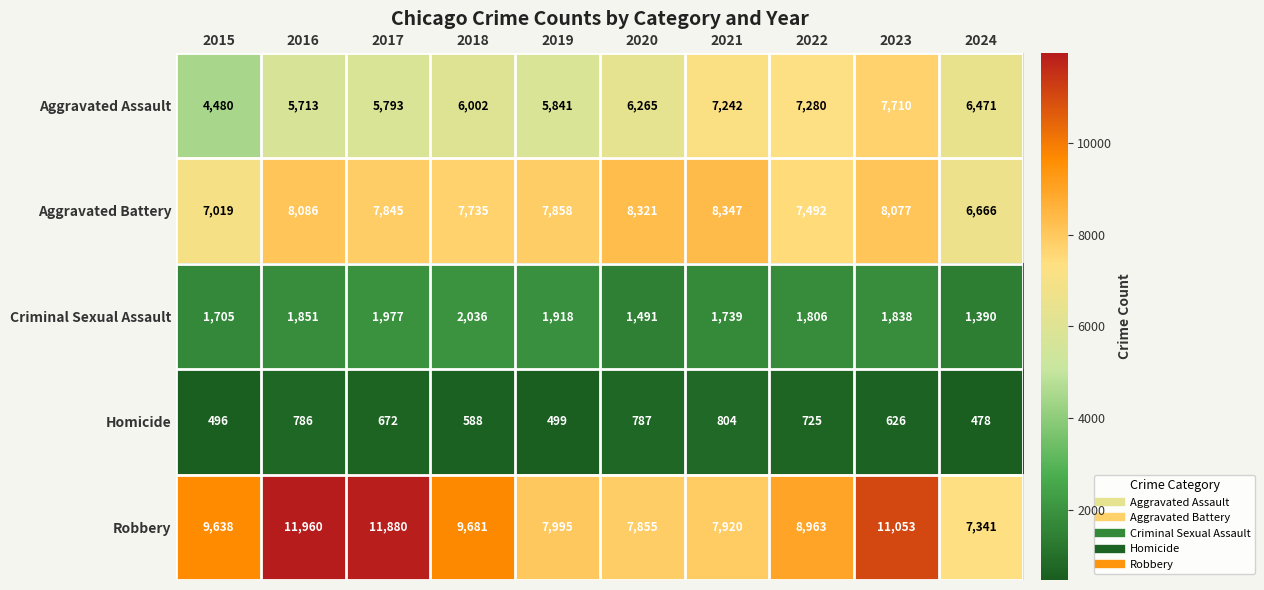

Which series has the largest total across all categories?

Robbery